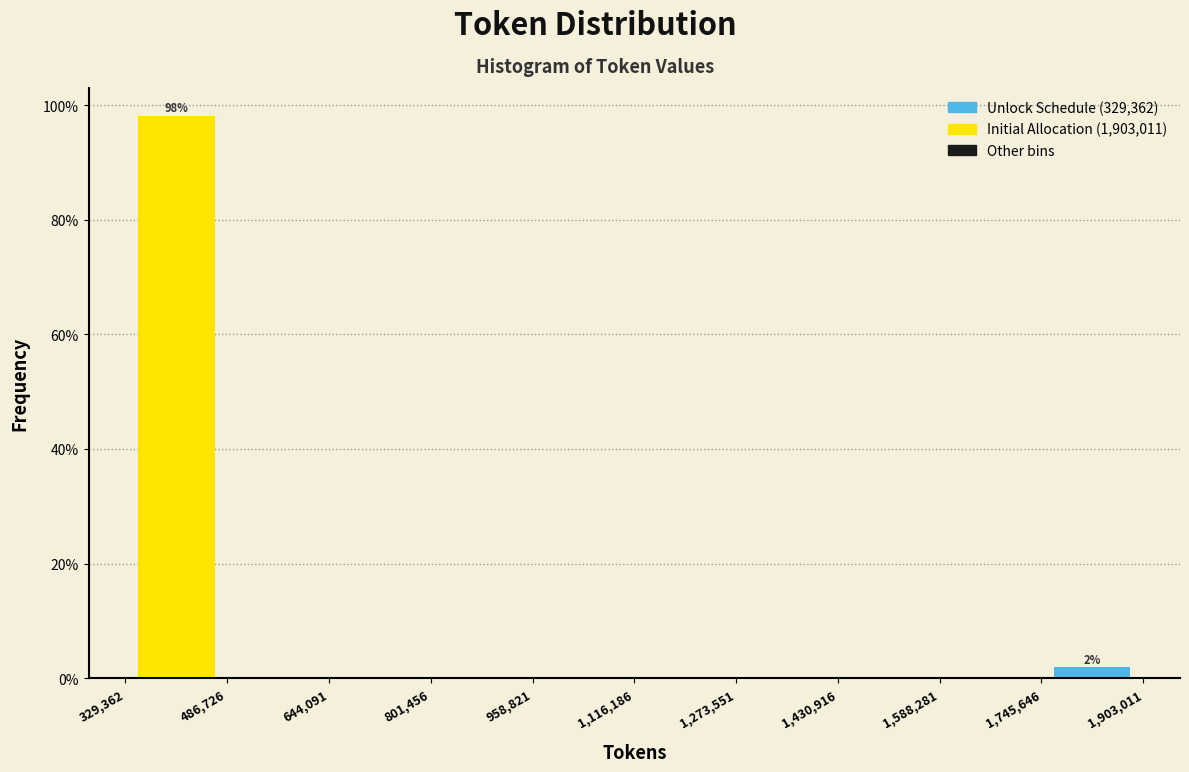

Over which range of the x-axis is the bar tallest?

329,362 to 486,726